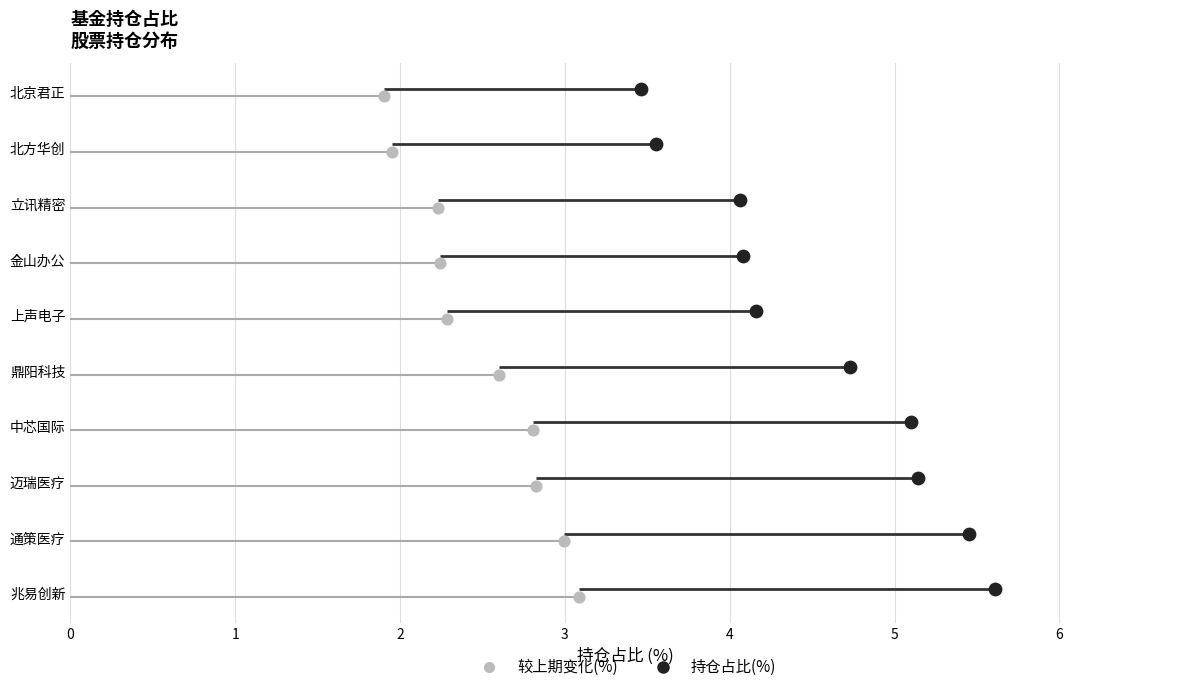

Which series has the widest spread of Y values?

持仓占比(%)